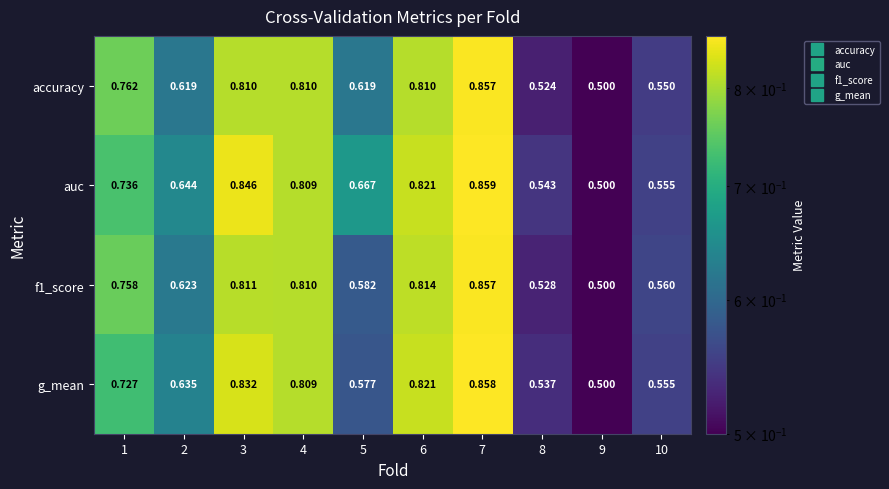

At how many categories does at least one series exceed 0?

10